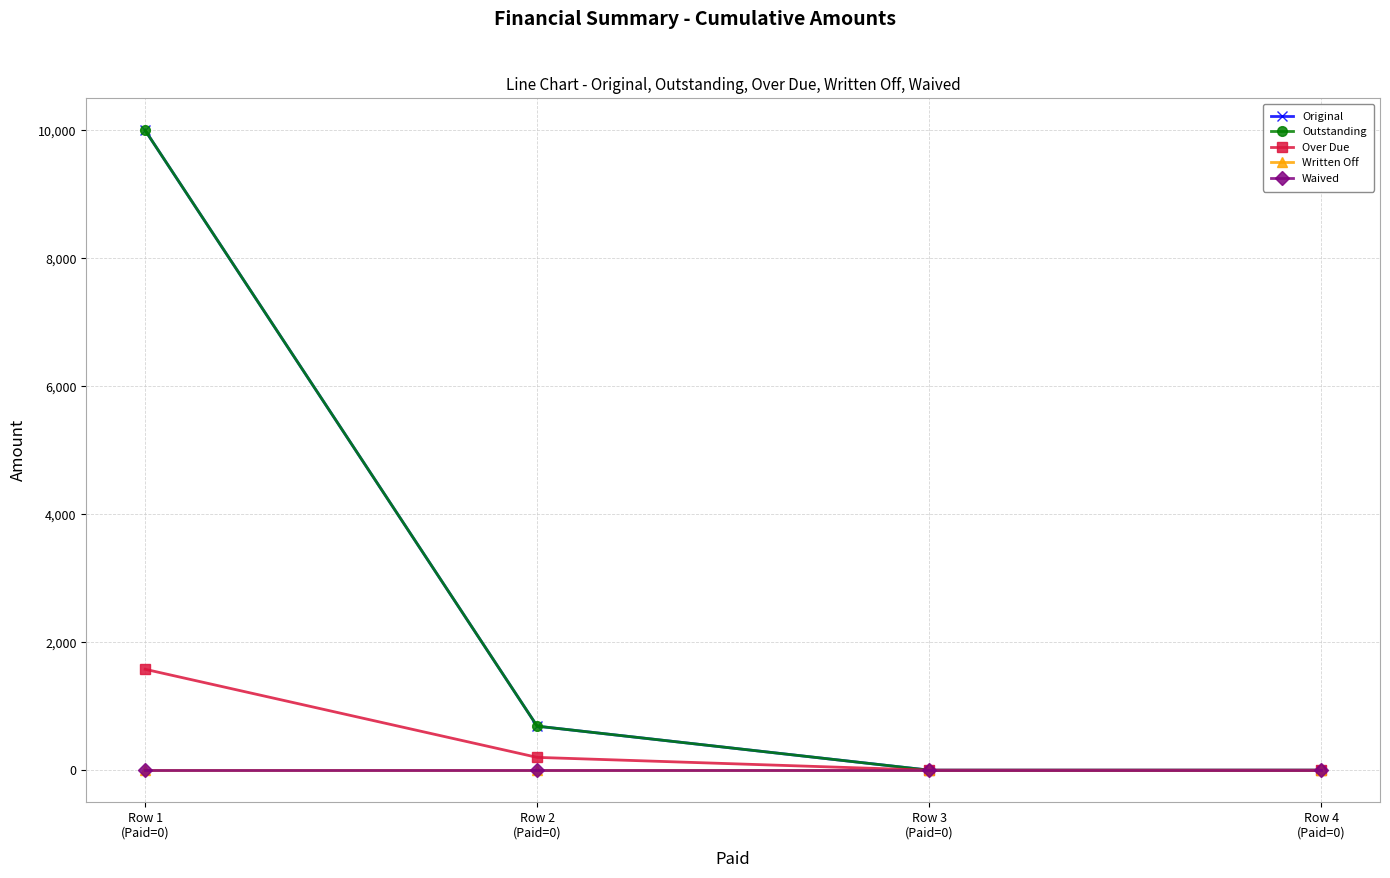

Is this an area chart (filled region under the line)?

No